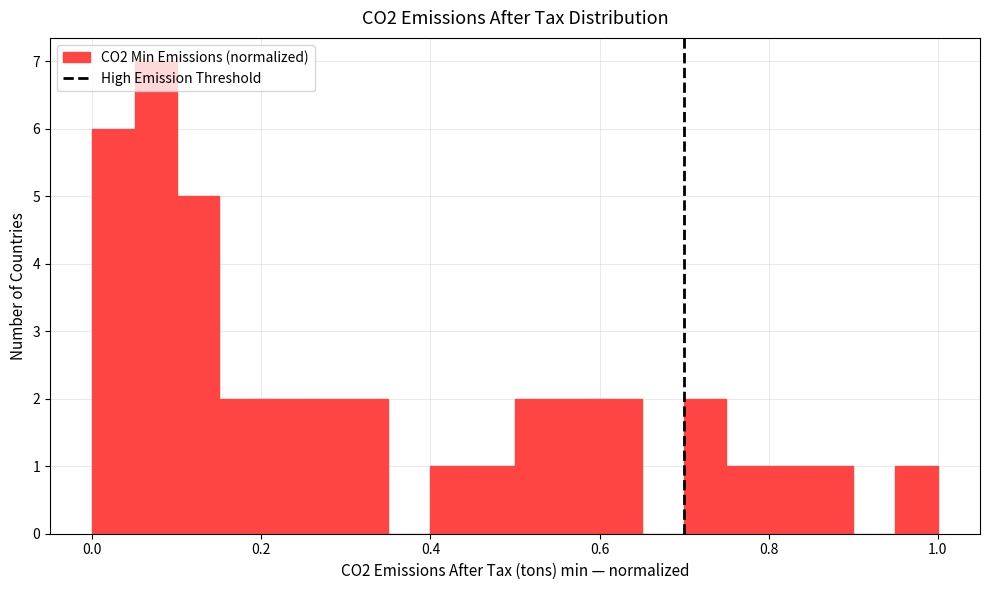

Around what value on the x-axis is the tallest bar? Give the approximate position of its centre, as read against the axis.

0.08